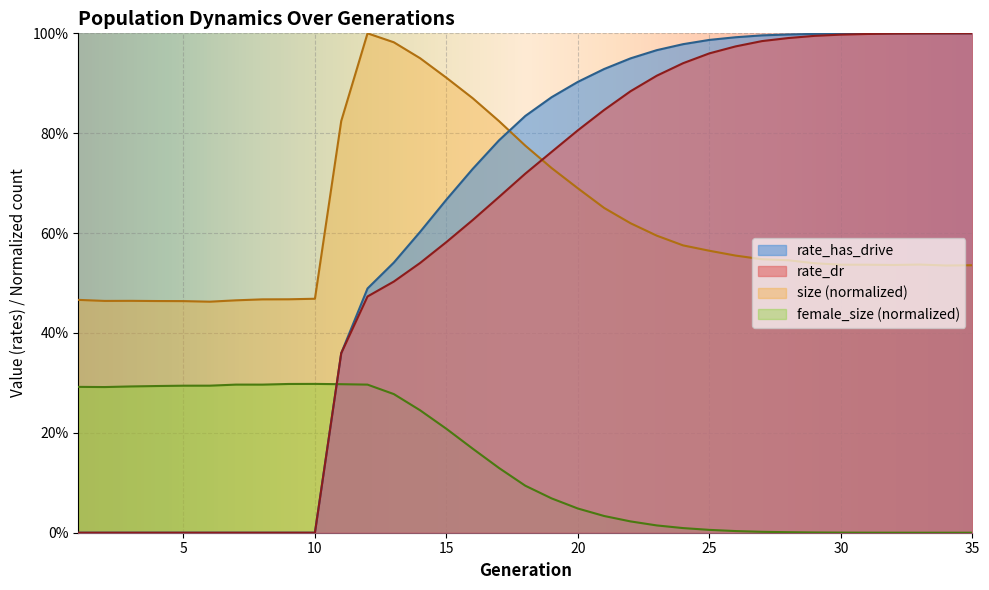

Between 14 and 33, which series saw the biggest shift?

rate_dr